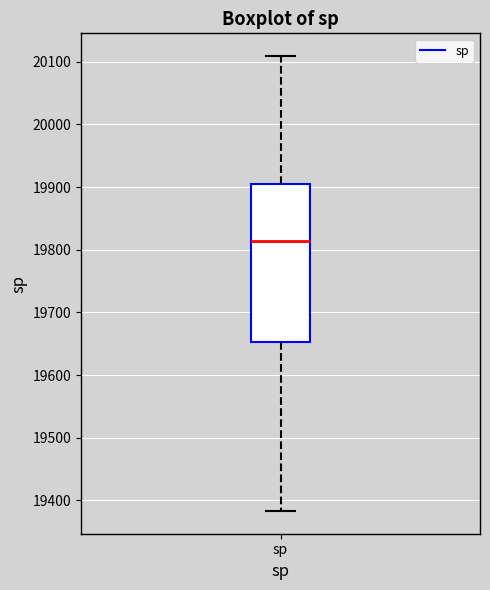

Read this box plot against the y-axis: the position of the median line, the range covered by the box, and the ends of both whiskers. The values are not printed on the chart, so give them approximately, as read against the axis.

median 19810, box 19650 to 19910, whiskers 19380 to 20110